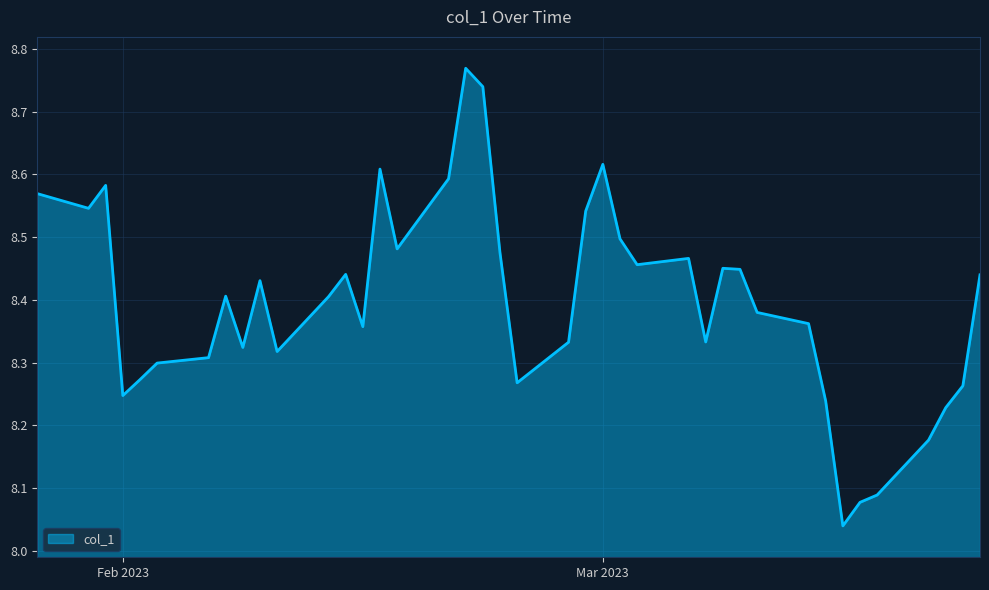

What is the difference between the maximum and minimum values?

0.7